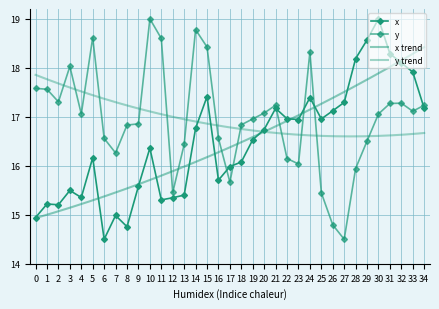

Is it true that x equals 11.6 at 21?

False